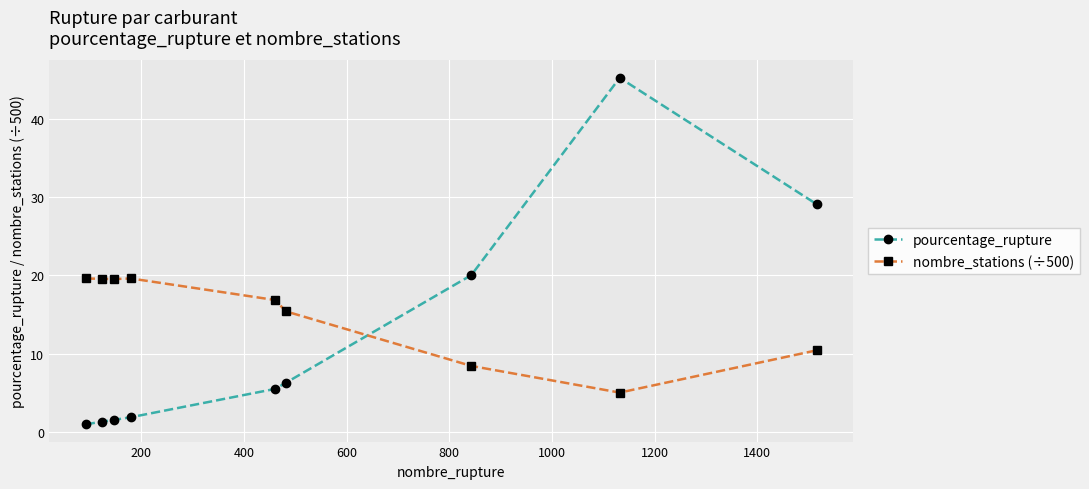

What is the greatest value displayed?

45.3